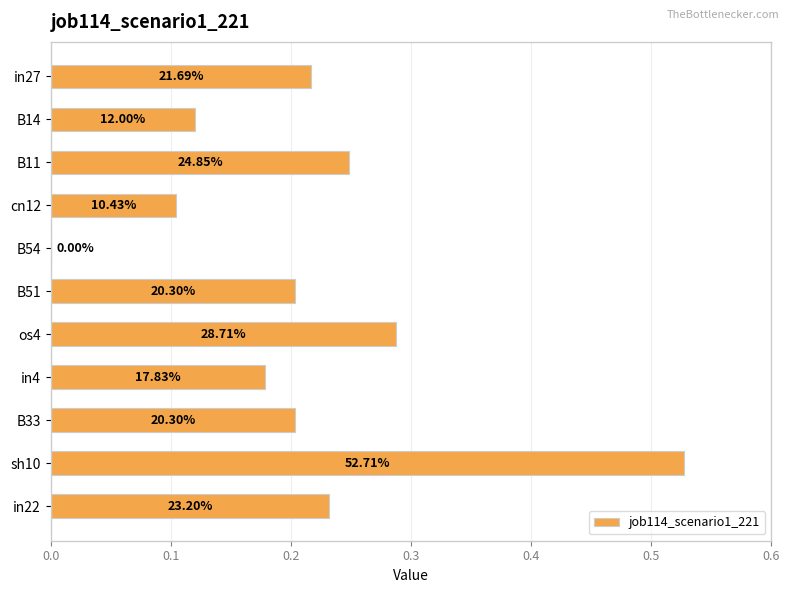

What is the difference between the maximum and minimum values?

0.5